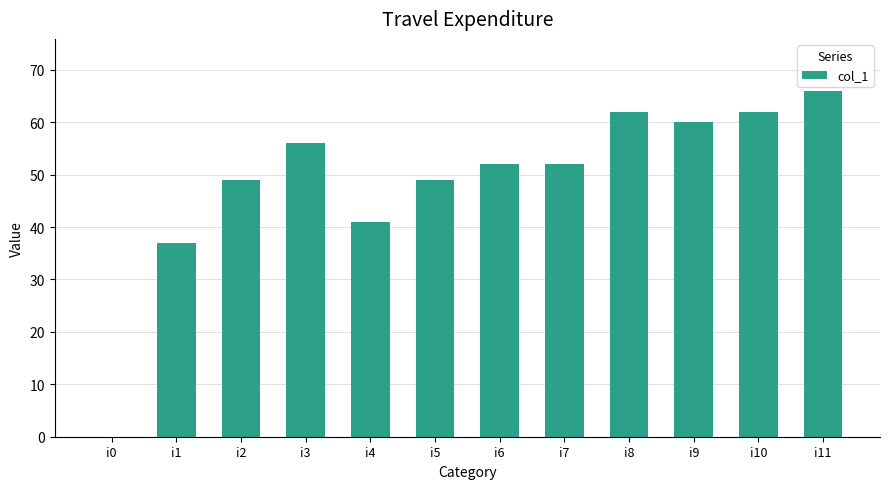

What is the change in value from i0 to i11?

+66